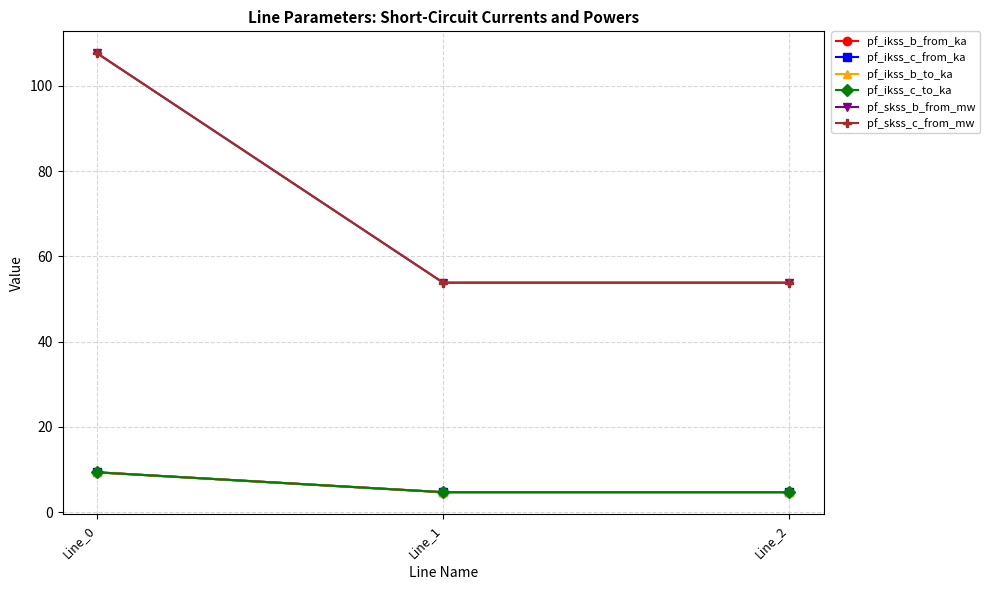

Which series has the largest total across all categories?

pf_skss_c_from_mw